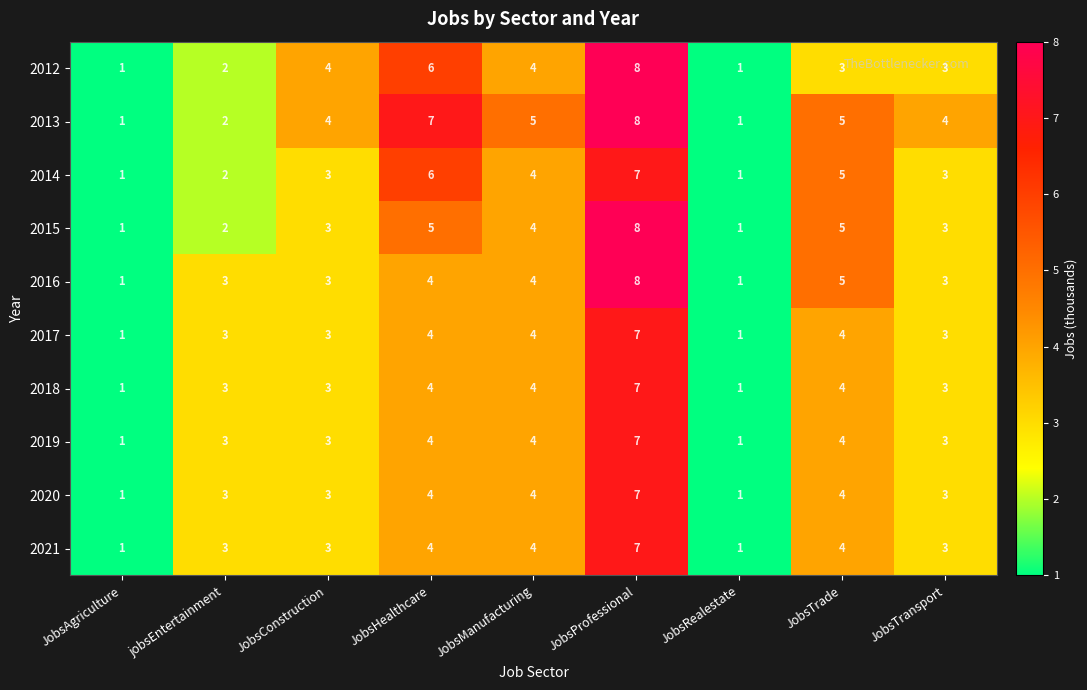

The 2014 series shows 9 at JobsHealthcare. True or false?

False